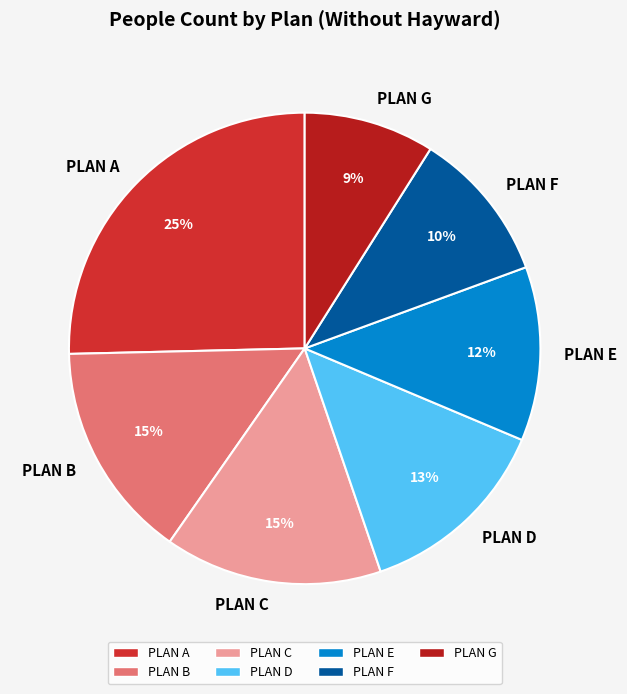

True or false: PLAN G accounts for 9% of the total.

True